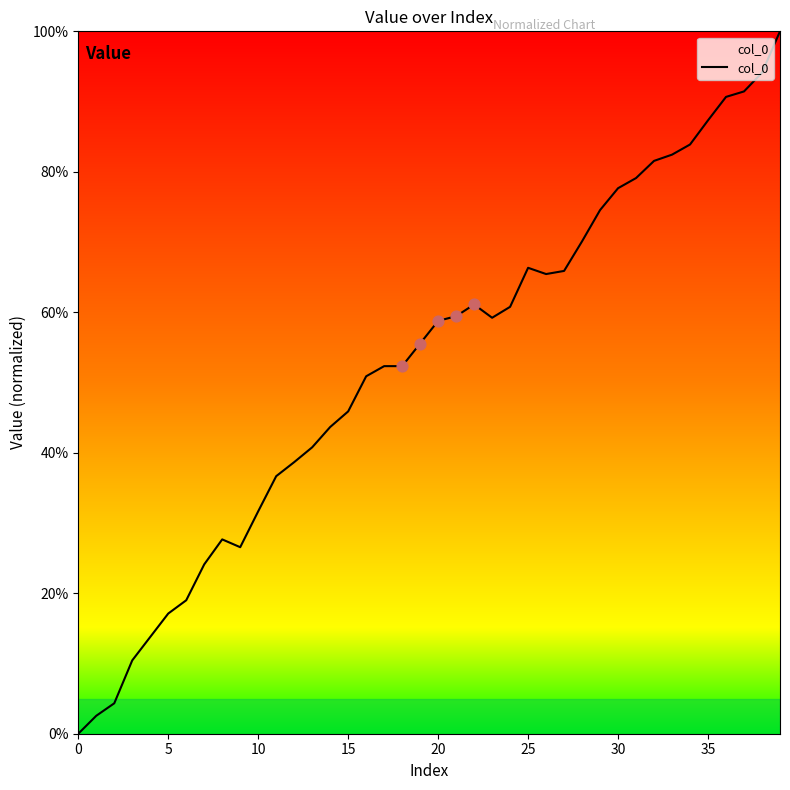

What is the greatest value displayed?

100.0